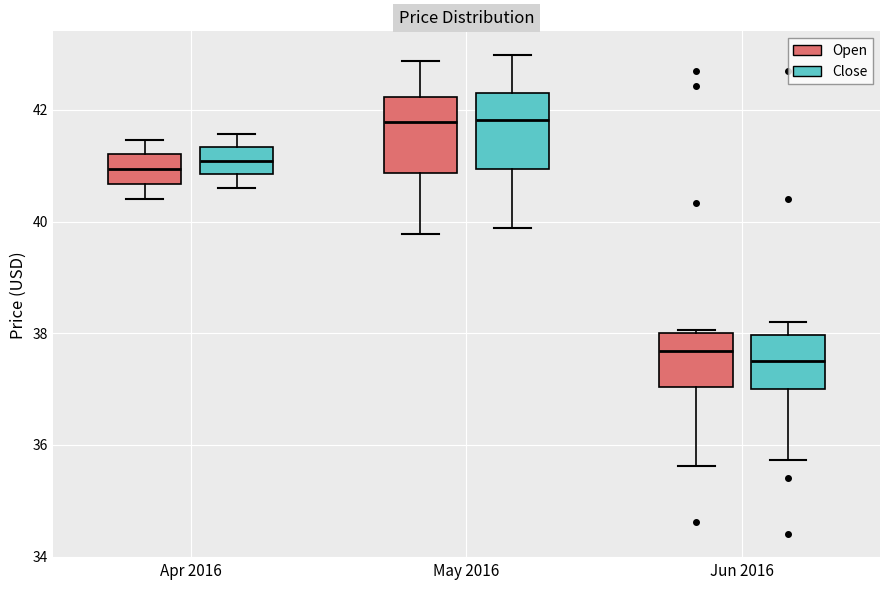

Reading left to right, read every box against the y-axis: the position of its median line, the range the box covers, and the ends of its whiskers. The values are not printed on the chart, so give them approximately, as read against the axis.

Apr 2016 (Open): median 41.0, box 40.6 to 41.2, whiskers 40.4 to 41.4
Apr 2016 (Close): median 41.0, box 40.8 to 41.4, whiskers 40.6 to 41.6
May 2016 (Open): median 41.8, box 40.8 to 42.2, whiskers 39.8 to 42.8
May 2016 (Close): median 41.8, box 41.0 to 42.2, whiskers 39.8 to 43.0
Jun 2016 (Open): median 37.6, box 37.0 to 38.0, whiskers 35.6 to 38.0
Jun 2016 (Close): median 37.6, box 37.0 to 38.0, whiskers 35.8 to 38.2